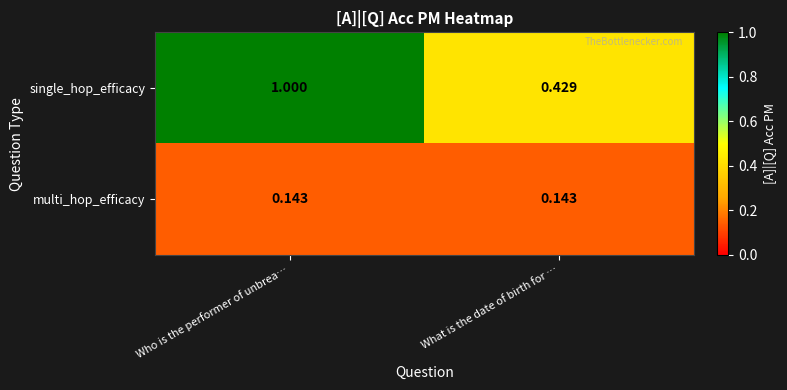

How many data points does each series have?

2